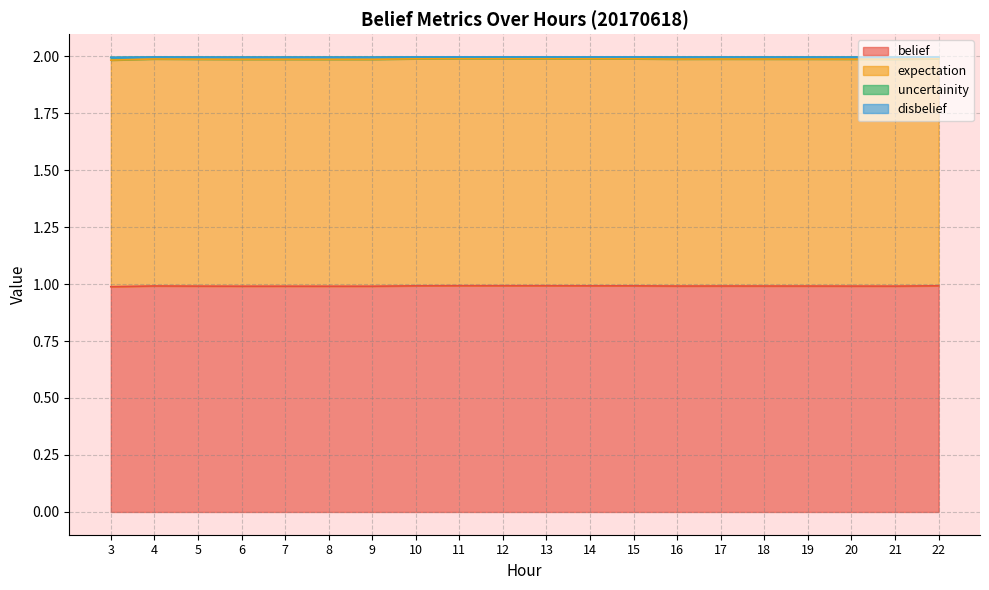

True or false: uncertainity and belief intersect in this chart.

False